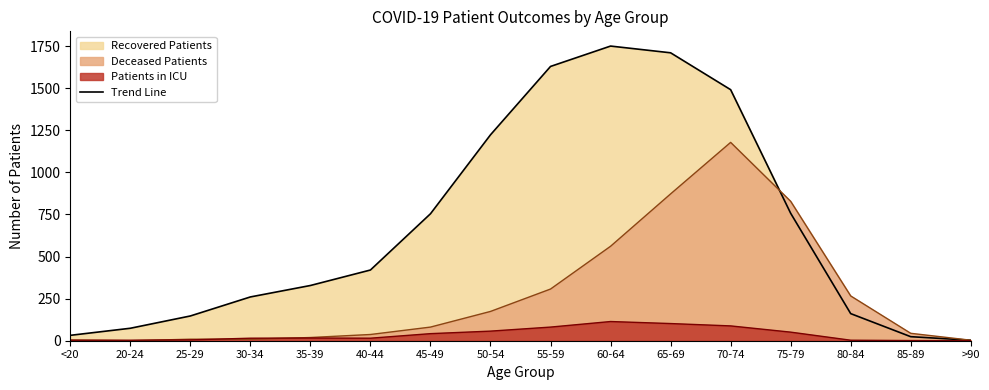

How many categories are shown in the chart?

16